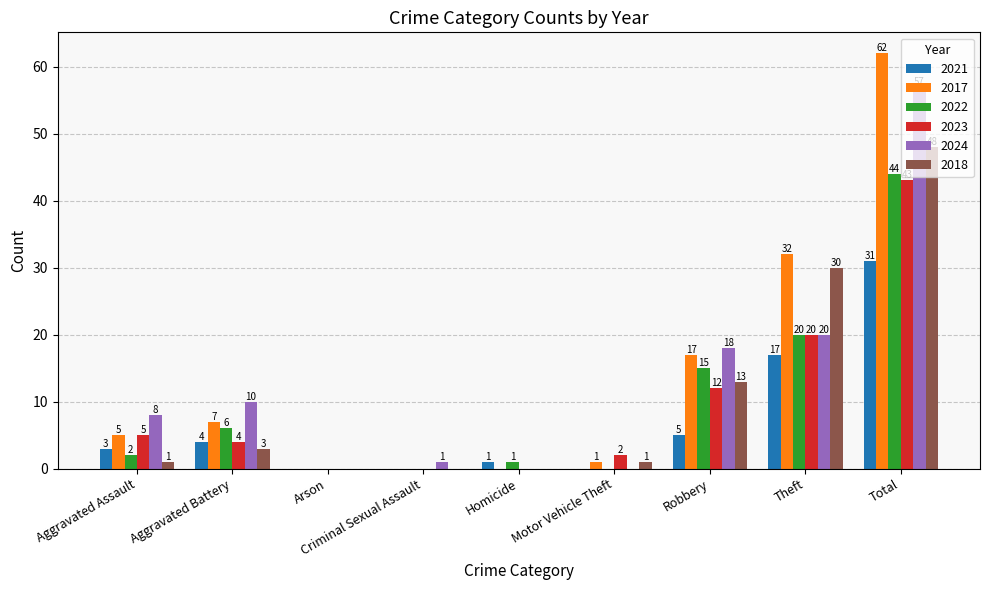

What is the total value across all series at Theft?

139